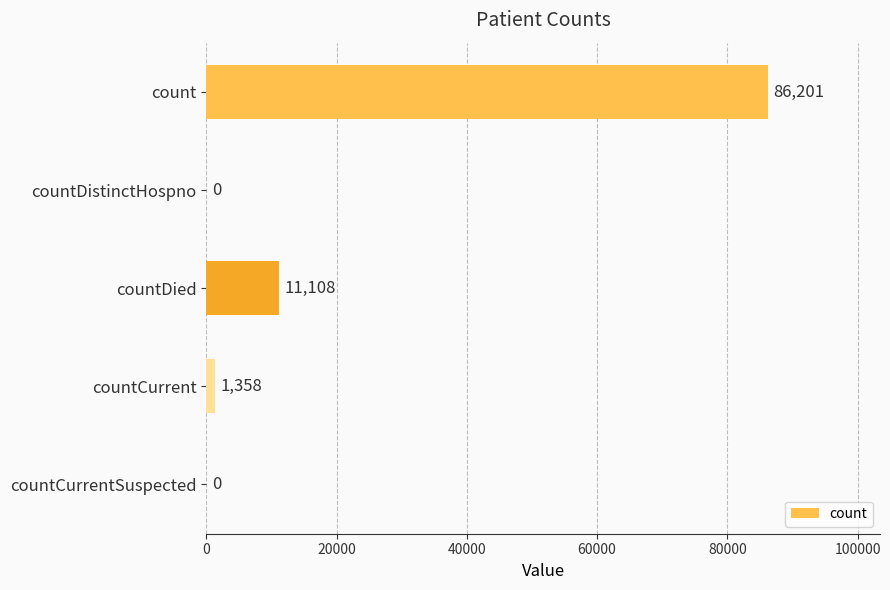

The chart shows a value of 0 at countDistinctHospno. True or false?

True